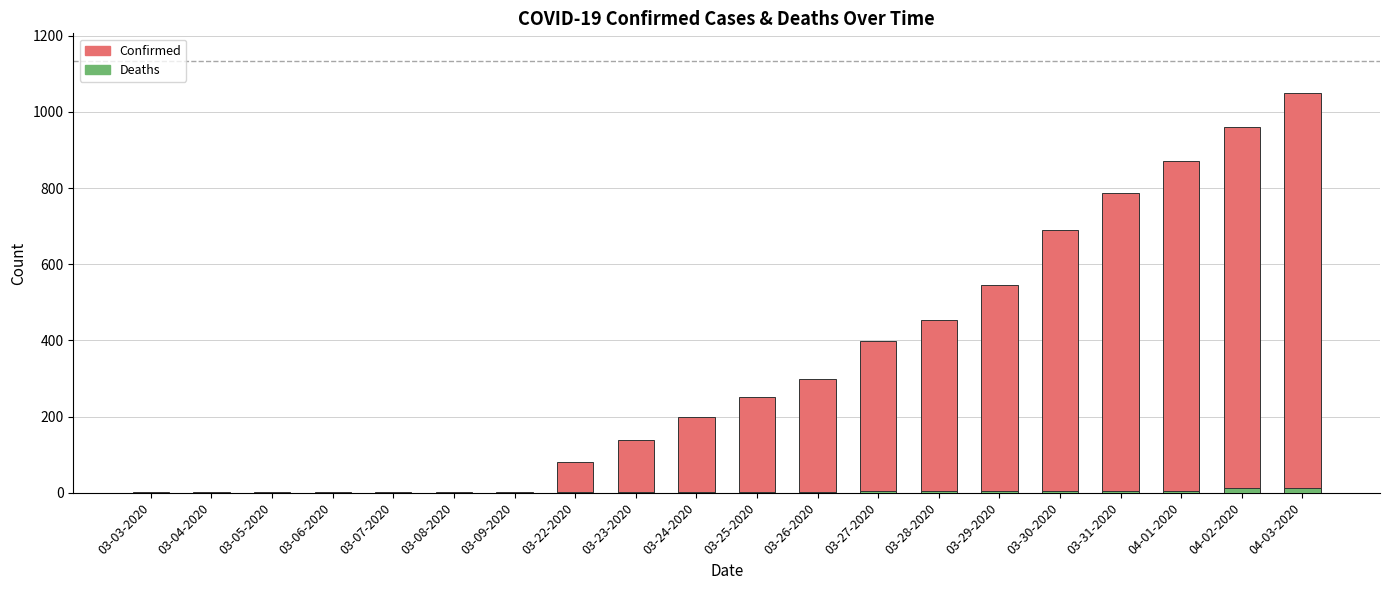

What is the total value across all series at 03-28-2020?

459